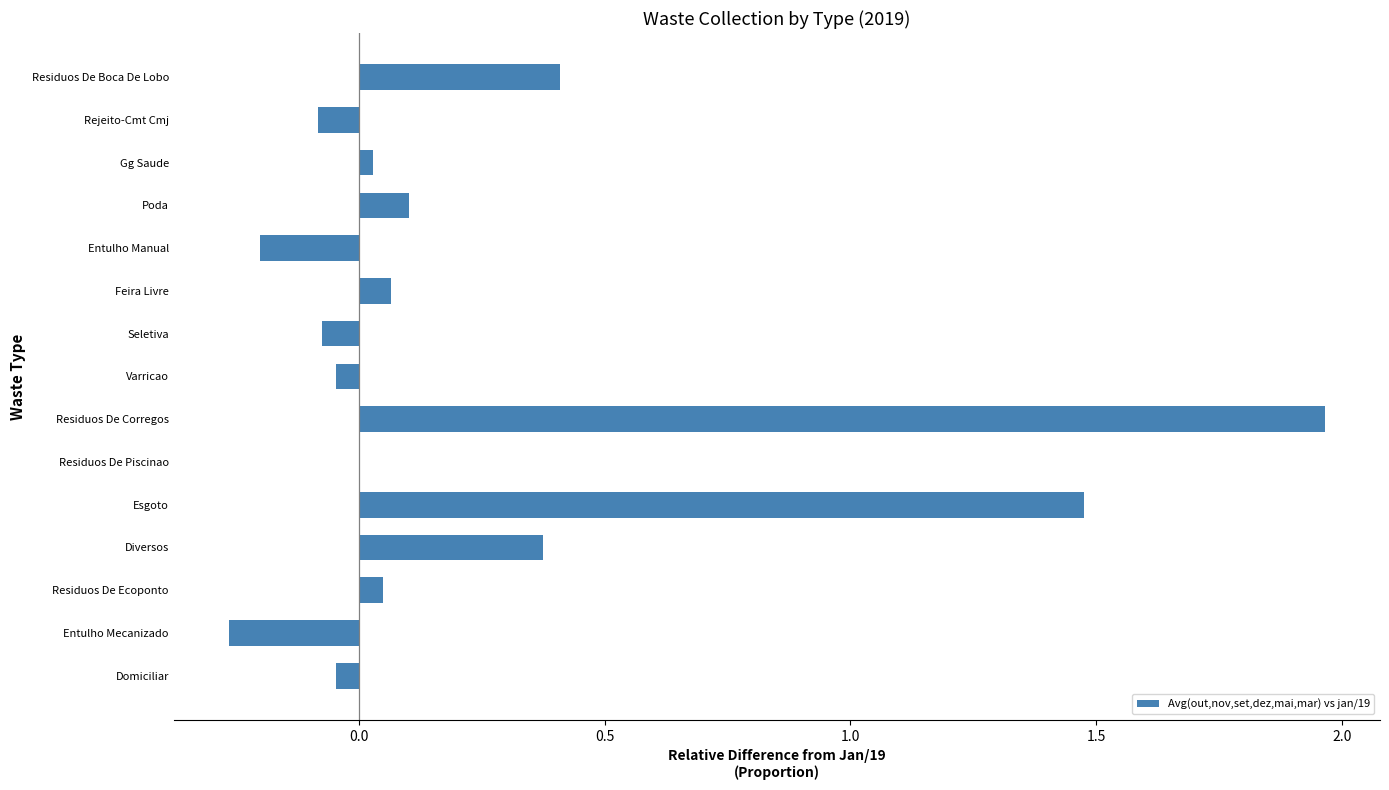

What is the change in value from Seletiva to Poda?

+0.2